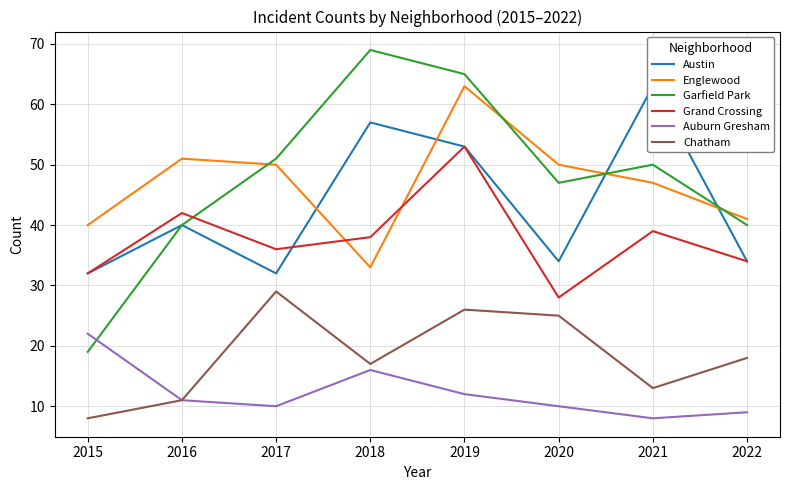

Reading left to right, what are all the values shown in this chart?

Austin: 32	40	32	57	53	34	63	34
Englewood: 40	51	50	33	63	50	47	41
Garfield Park: 19	40	51	69	65	47	50	40
Grand Crossing: 32	42	36	38	53	28	39	34
Auburn Gresham: 22	11	10	16	12	10	8	9
Chatham: 8	11	29	17	26	25	13	18